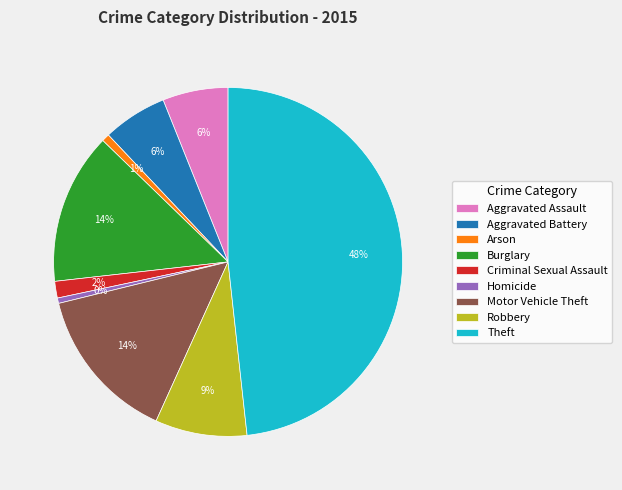

Between Burglary and Theft, which is larger?

Theft